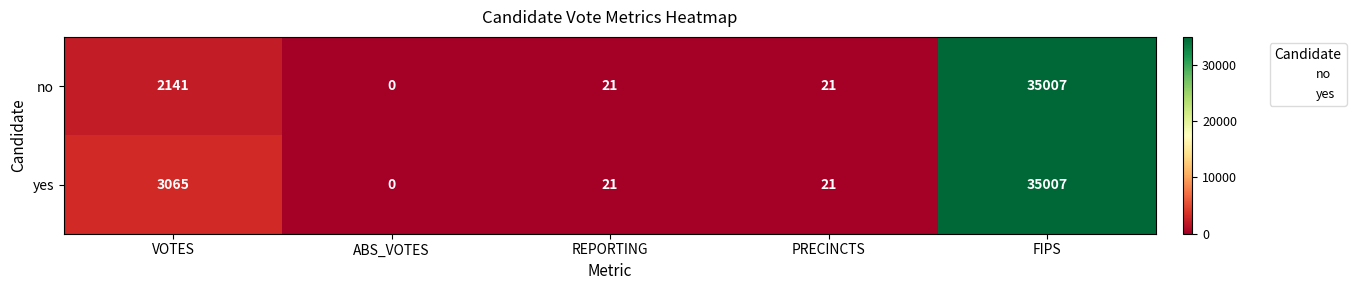

Reading left to right, transcribe all the data shown in this chart.

no: 2141	0	21	21	35007
yes: 3065	0	21	21	35007